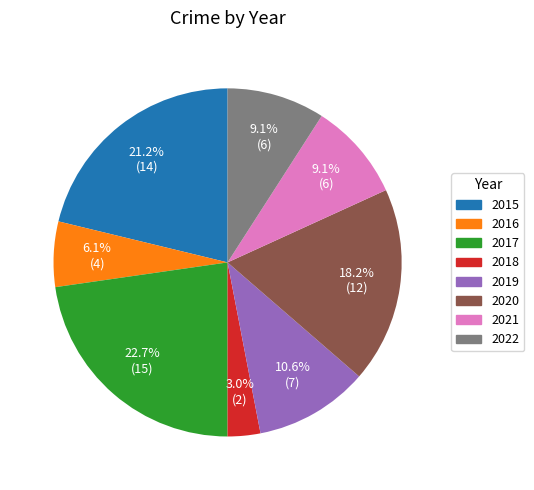

Combined, do 2020 and 2017 account for over 50%?

No